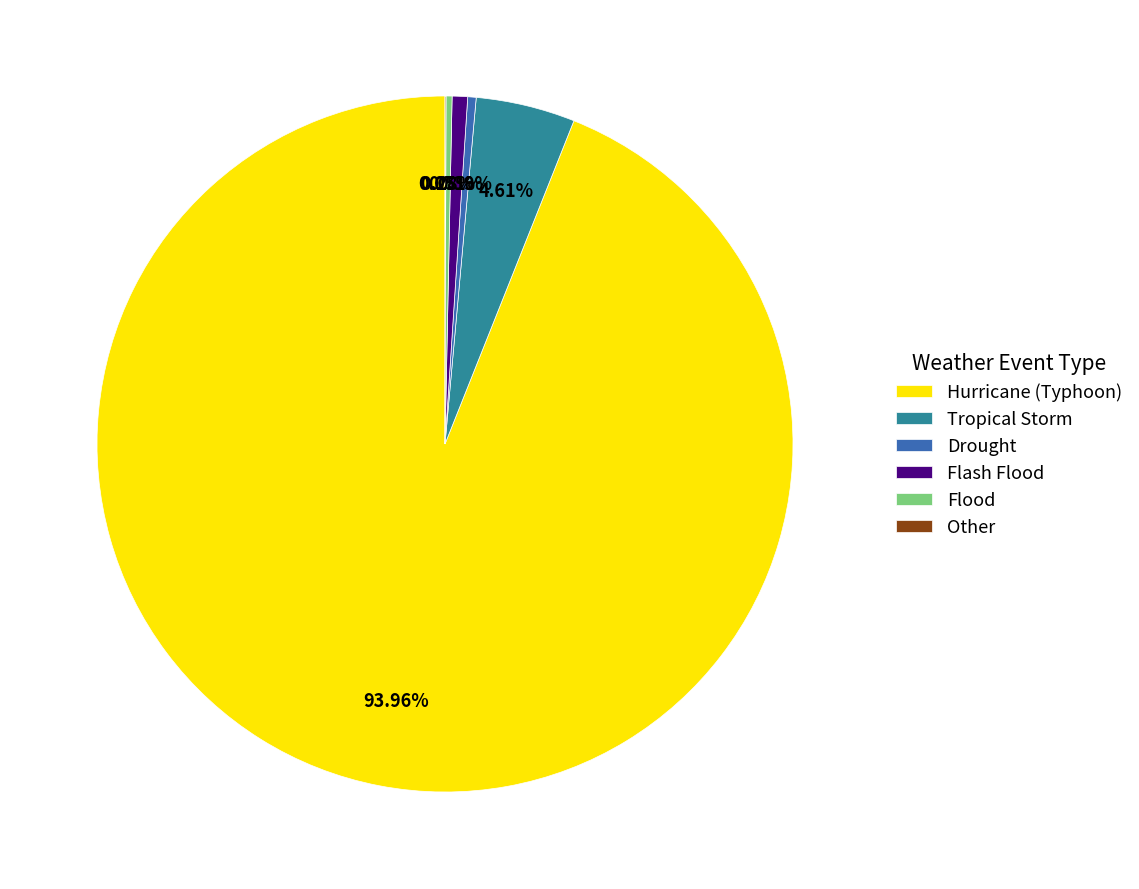

To the nearest percent, what is the combined percentage of Hurricane (Typhoon) and Tropical Storm?

99%